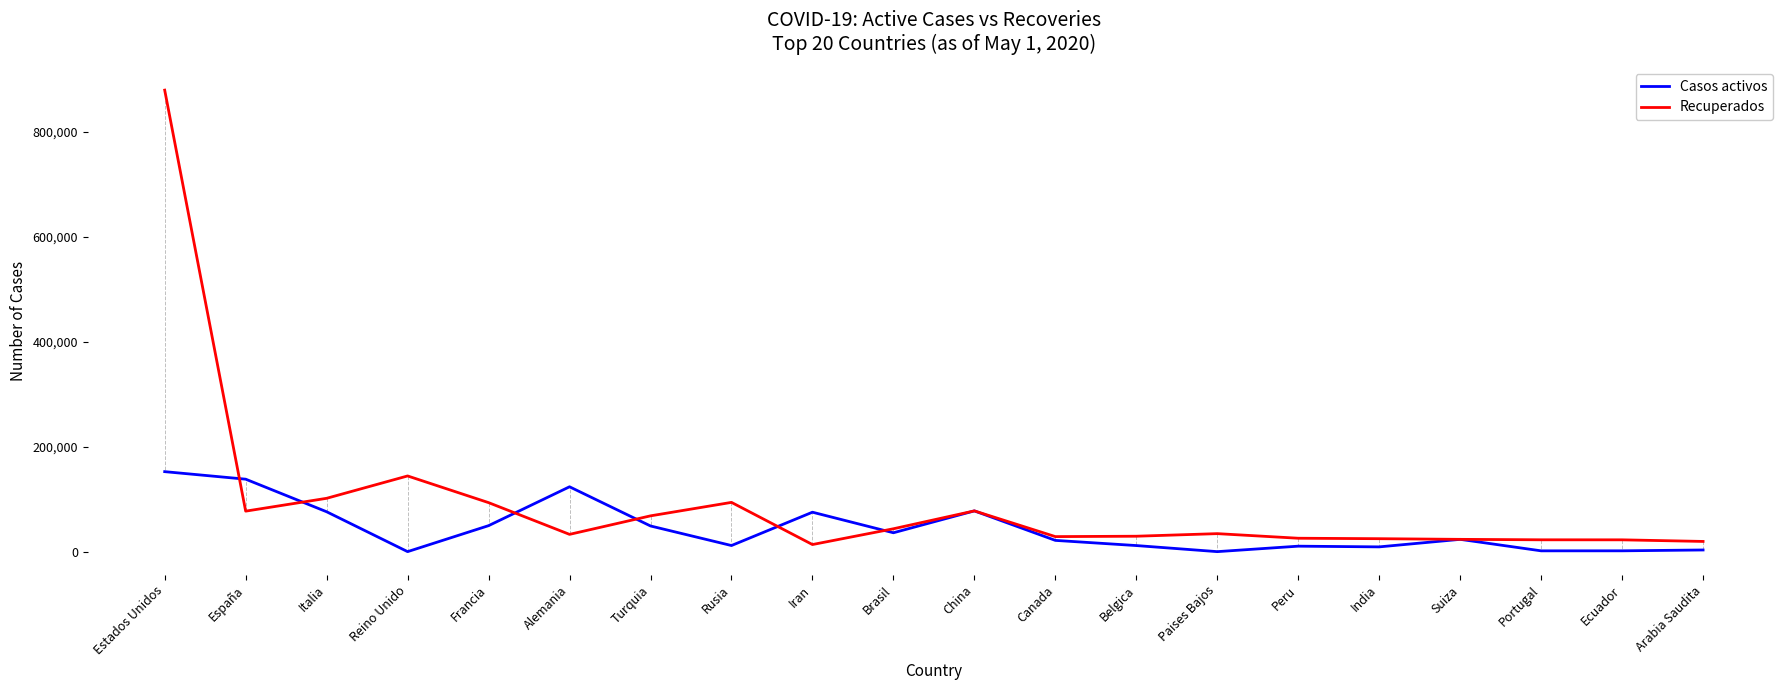

Which series has the widest spread of values?

Recuperados